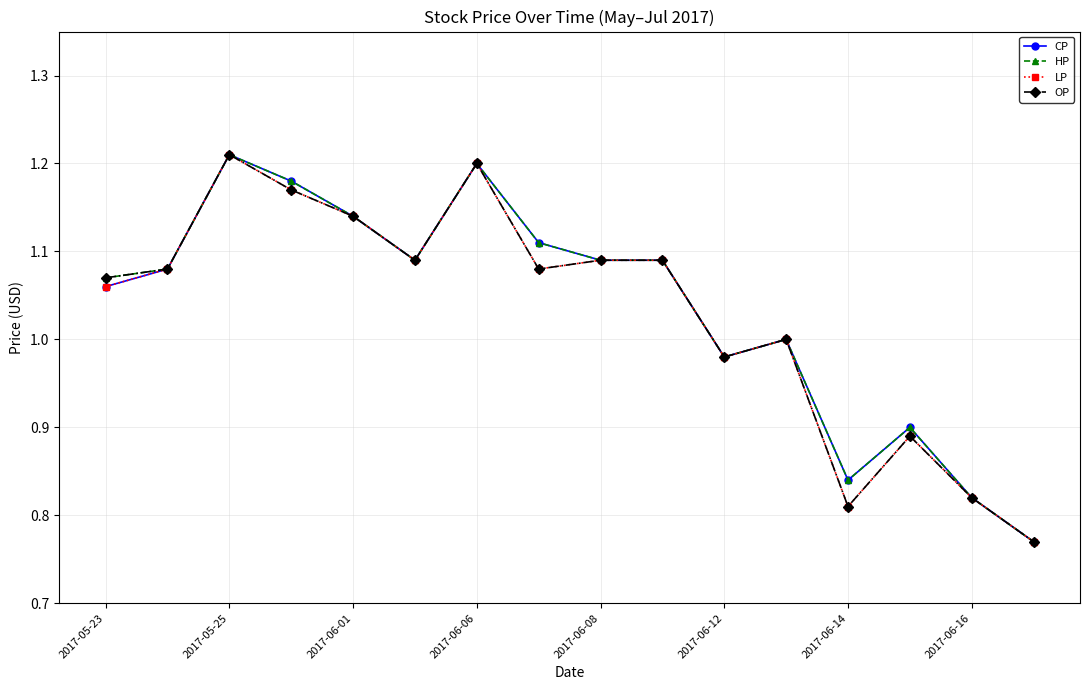

At how many categories does at least one series exceed 0?

16